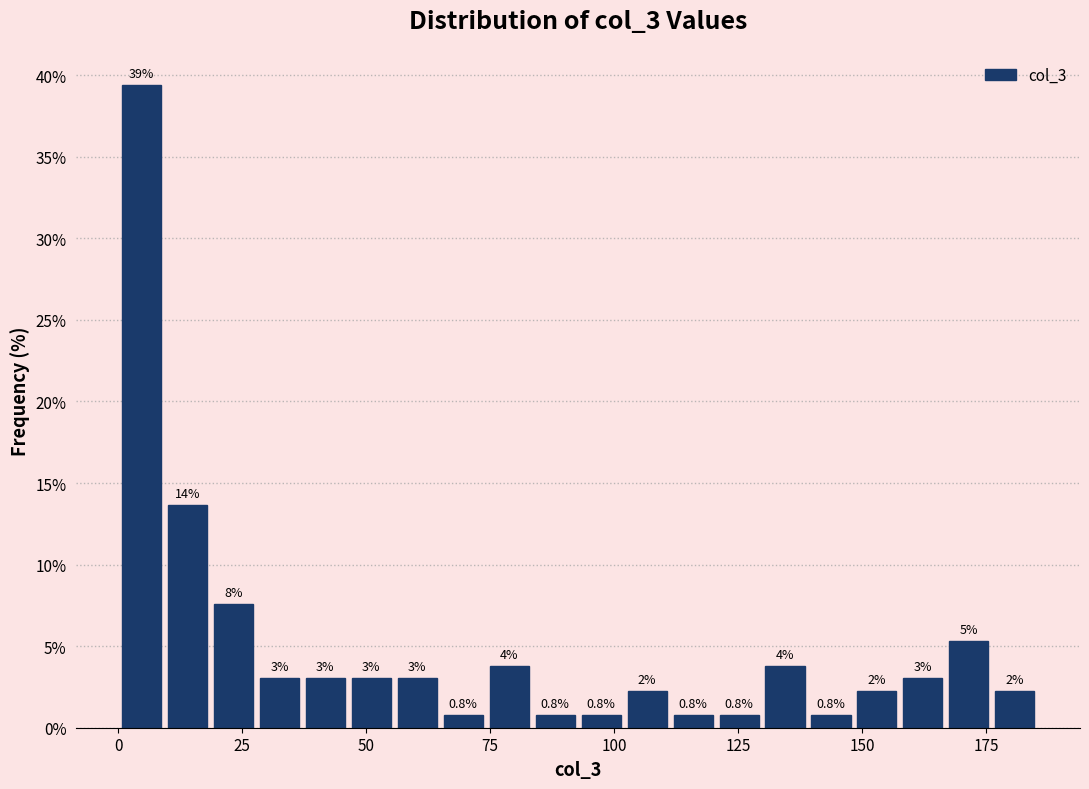

Around what value on the x-axis is the tallest bar? Give the approximate position of its centre, as read against the axis.

5